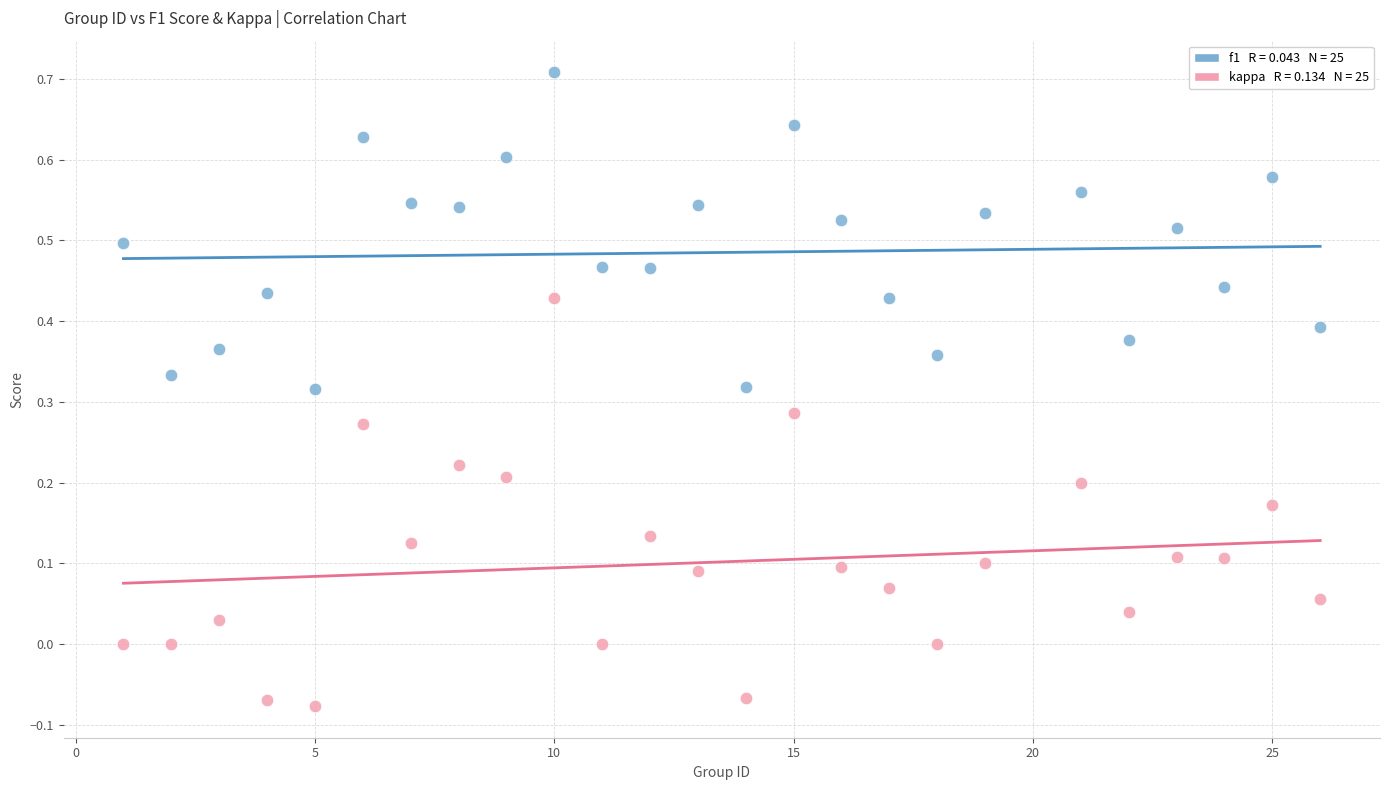

Across all data points, what is the range of Y values (max minus min)?

0.8